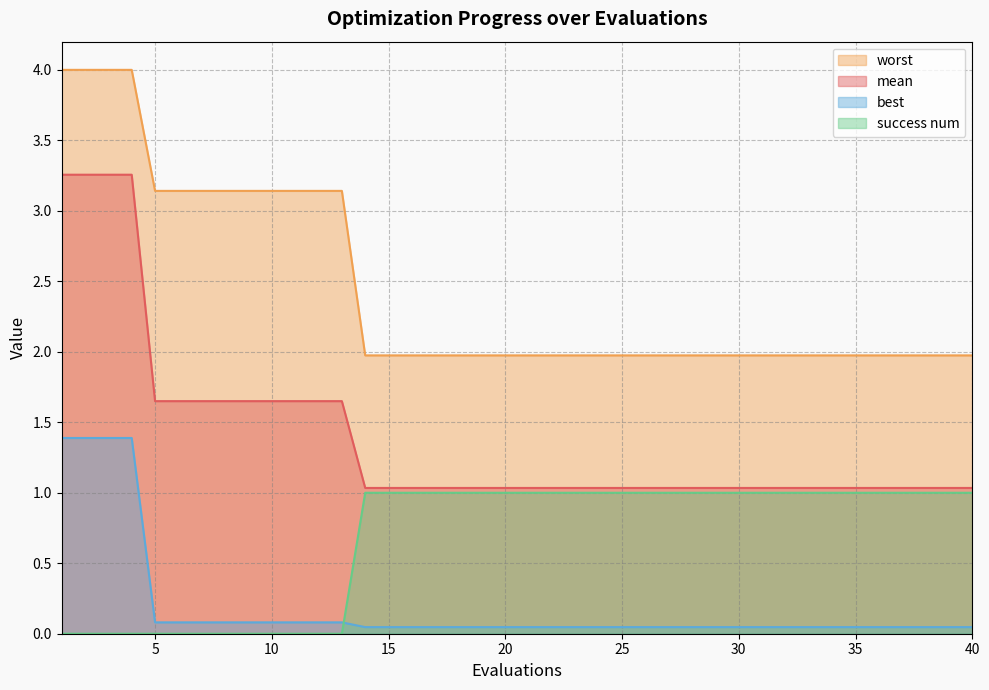

Does the chart display data point markers on the line(s)?

No